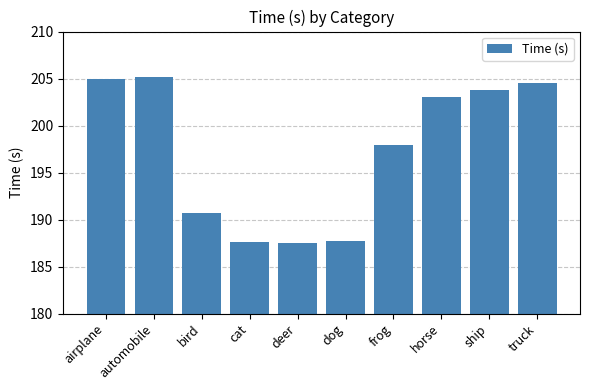

The chart shows a value of 48.2 at frog. True or false?

False